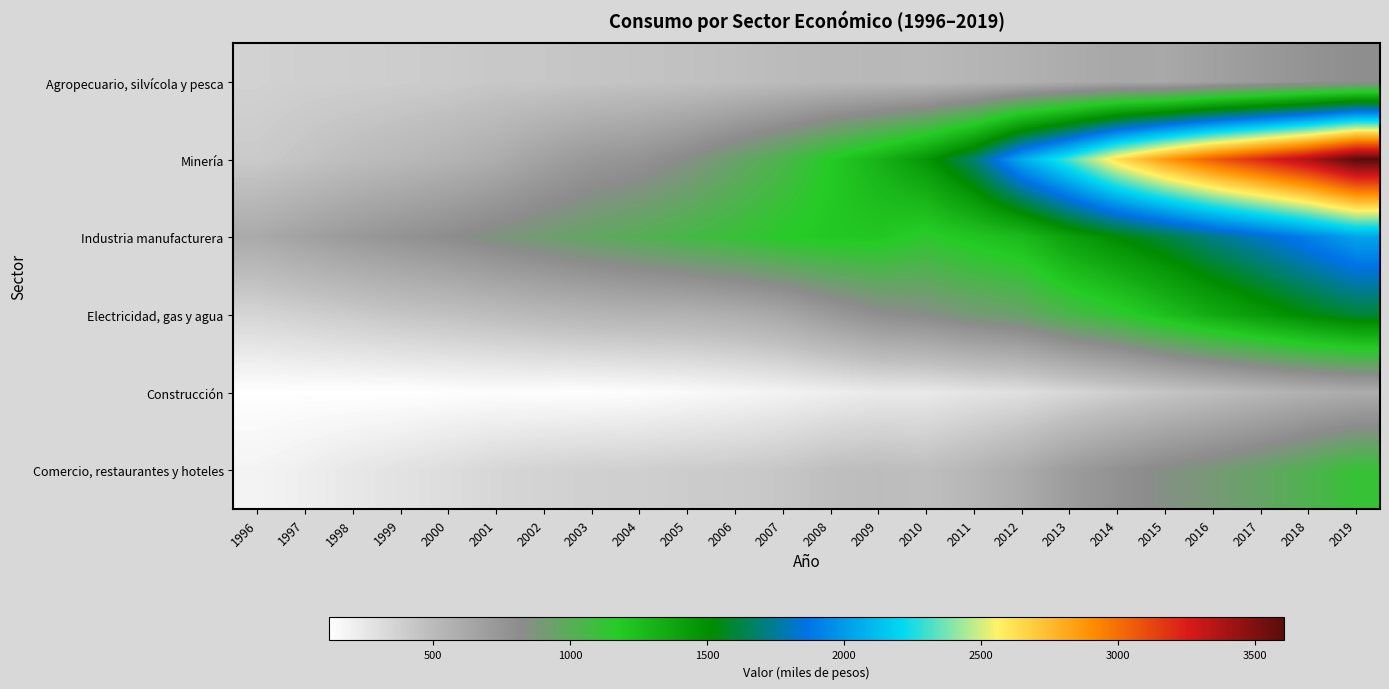

Reading left to right, what are all the values shown in this chart?

Agropecuario, silvícola y pesca: 1996=368	1997=382	1998=386	1999=395	2000=405	2001=424	2002=426	2003=438	2004=449	2005=458	2006=474	2007=497	2008=511	2009=517	2010=513	2011=540	2012=564	2013=601	2014=628	2015=623	2016=677	2017=721	2018=769	2019=803
Minería: 1996=408	1997=445	1998=483	1999=513	2000=549	2001=594	2002=672	2003=733	2004=767	2005=840	2006=936	2007=1036	2008=1174	2009=1302	2010=1458	2011=1685	2012=2063	2013=2316	2014=2624	2015=2861	2016=3053	2017=3212	2018=3375	2019=3607
Industria manufacturera: 1996=613	1997=670	1998=725	1999=770	2000=811	2001=868	2002=911	2003=962	2004=1005	2005=1057	2006=1104	2007=1160	2008=1193	2009=1199	2010=1143	2011=1207	2012=1261	2013=1409	2014=1514	2015=1607	2016=1715	2017=1810	2018=1914	2019=2030
Electricidad, gas y agua: 1996=350	1997=379	1998=407	1999=438	2000=460	2001=488	2002=517	2003=538	2004=554	2005=559	2006=585	2007=631	2008=721	2009=800	2010=837	2011=895	2012=936	2013=1041	2014=1125	2015=1239	2016=1348	2017=1438	2018=1528	2019=1598
Construcción: 1996=124	1997=123	1998=120	1999=120	2000=128	2001=131	2002=129	2003=129	2004=136	2005=151	2006=168	2007=189	2008=213	2009=238	2010=241	2011=272	2012=295	2013=341	2014=389	2015=436	2016=480	2017=527	2018=569	2019=600
Comercio, restaurantes y hoteles: 1996=184	1997=213	1998=249	1999=279	2000=308	2001=342	2002=363	2003=377	2004=382	2005=399	2006=408	2007=431	2008=472	2009=489	2010=476	2011=532	2012=604	2013=707	2014=778	2015=844	2016=893	2017=950	2018=1025	2019=1112